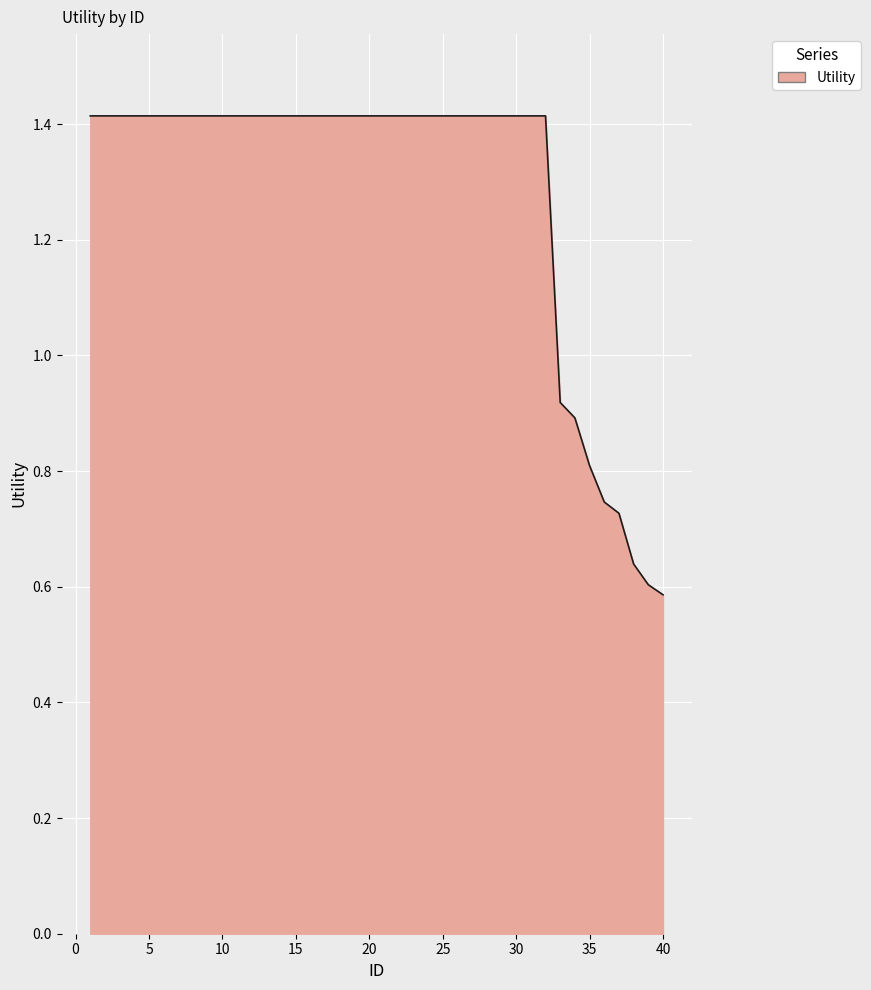

What is the maximum value shown in the chart?

1.4